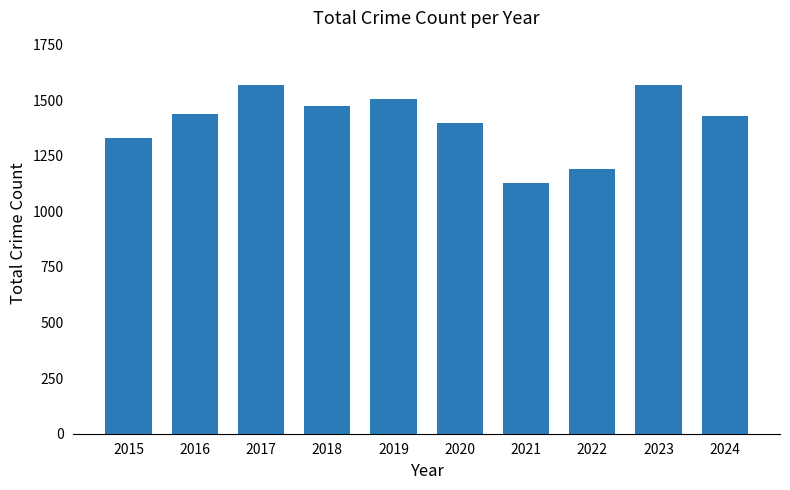

What is the maximum value shown in the chart?

1569